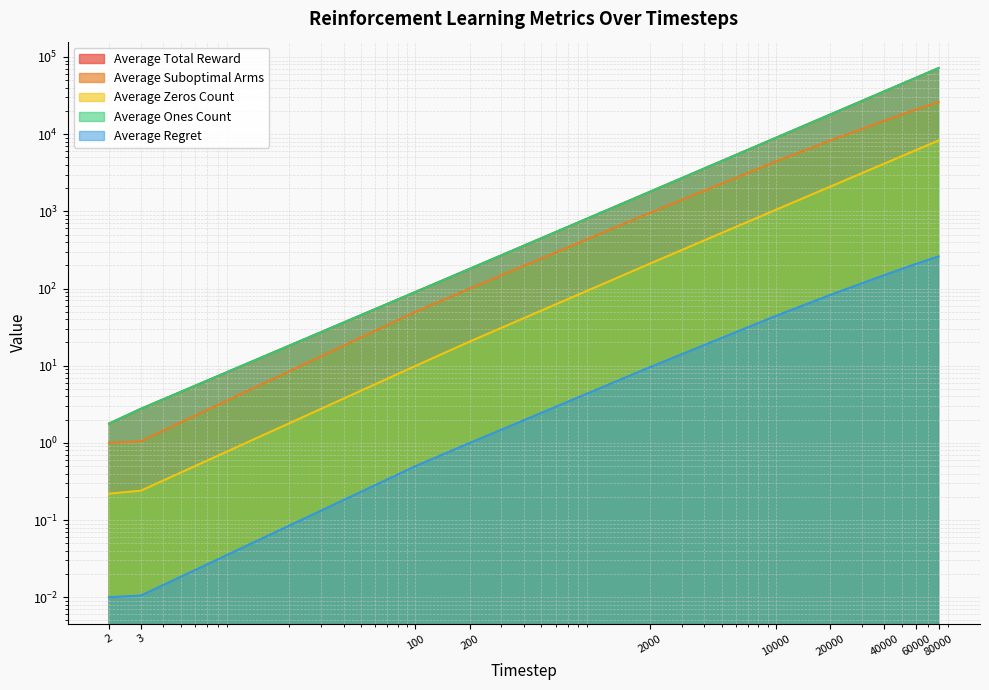

The Average Suboptimal Arms series shows 1.1 at 3. True or false?

True